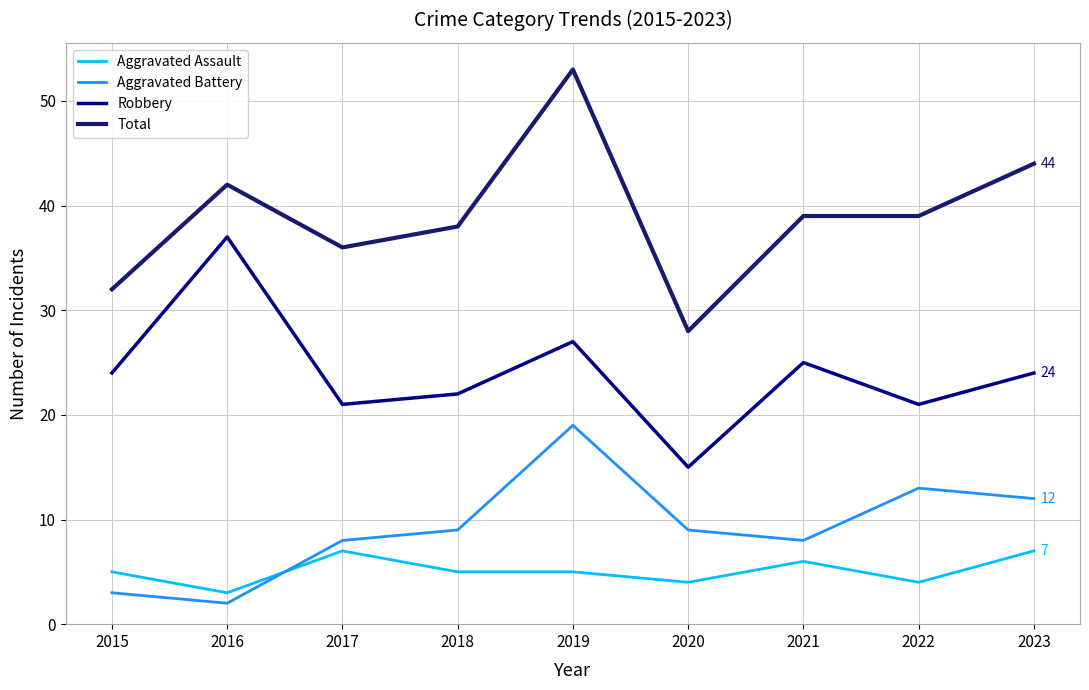

Which series has the widest spread of values?

Total